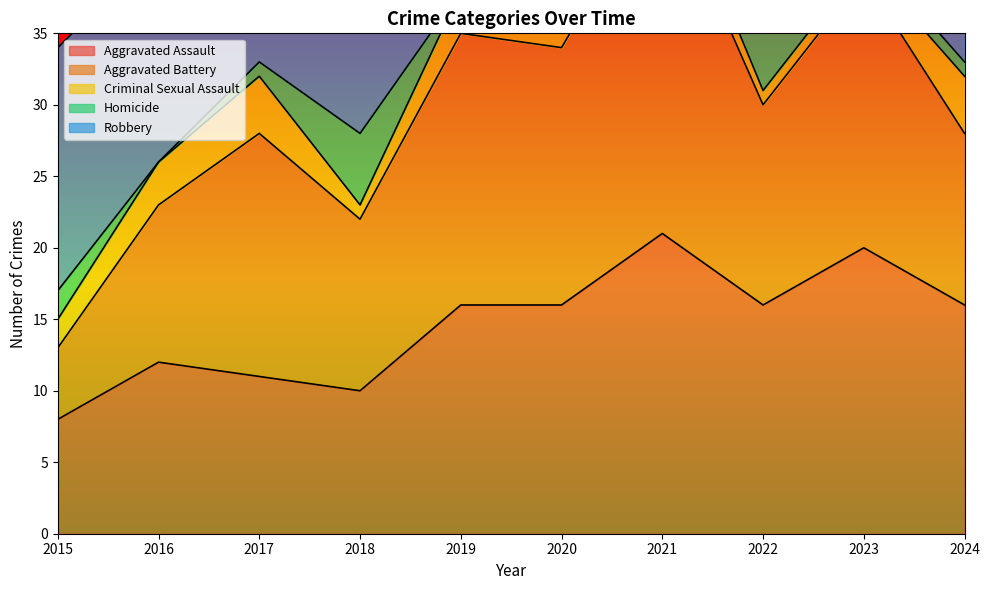

Does the chart display data point markers on the line(s)?

No